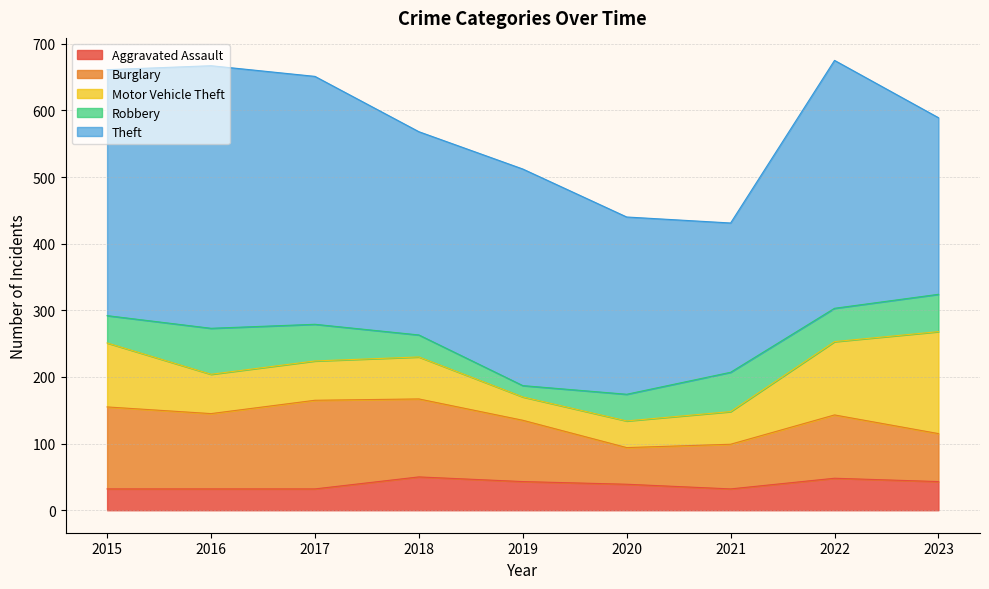

Where is the first local maximum for Burglary?

2017